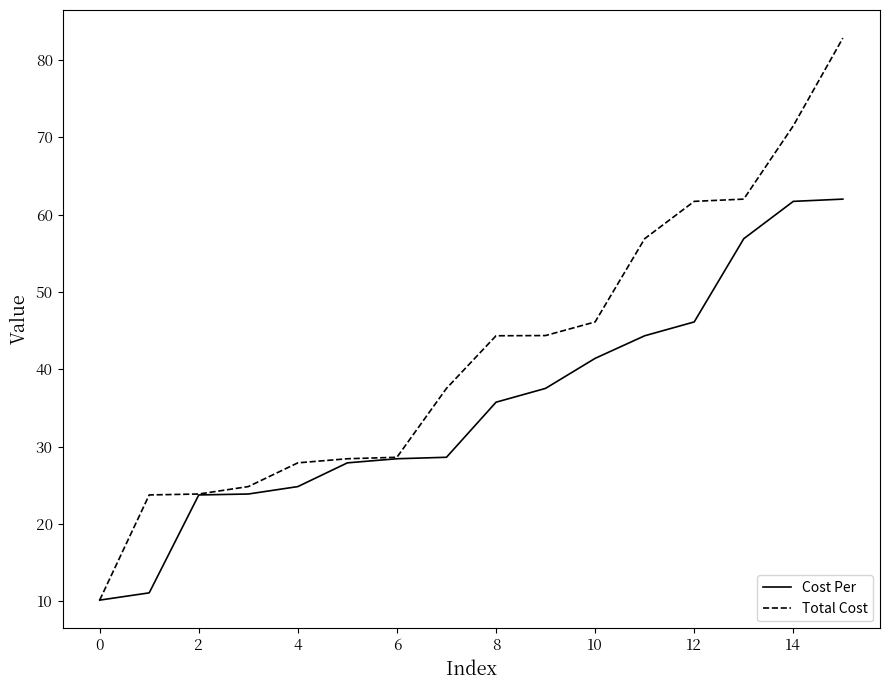

Count the number of data series in this chart.

2